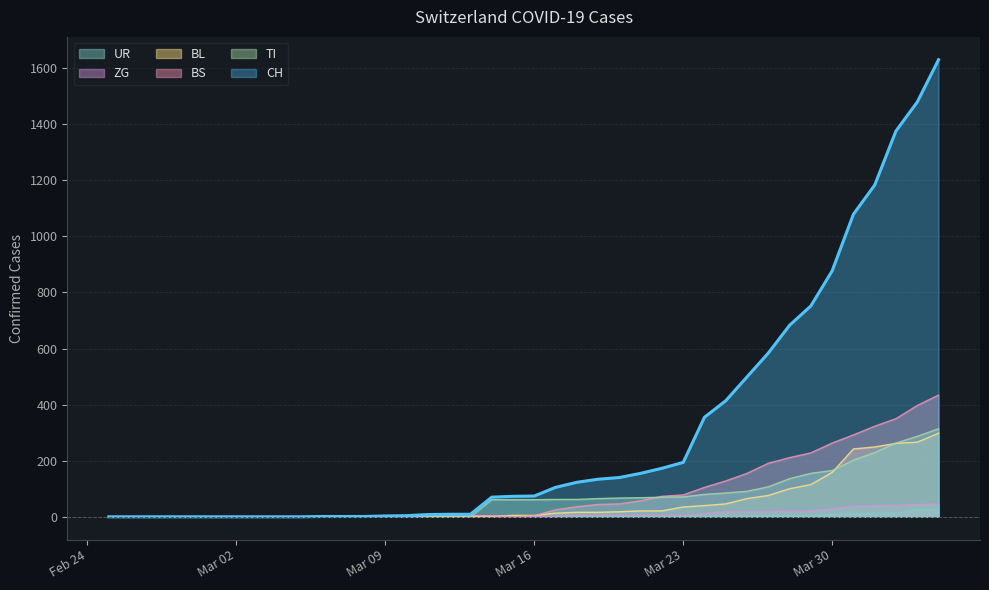

What is the value of the BL point at the 33rd from the left?

100